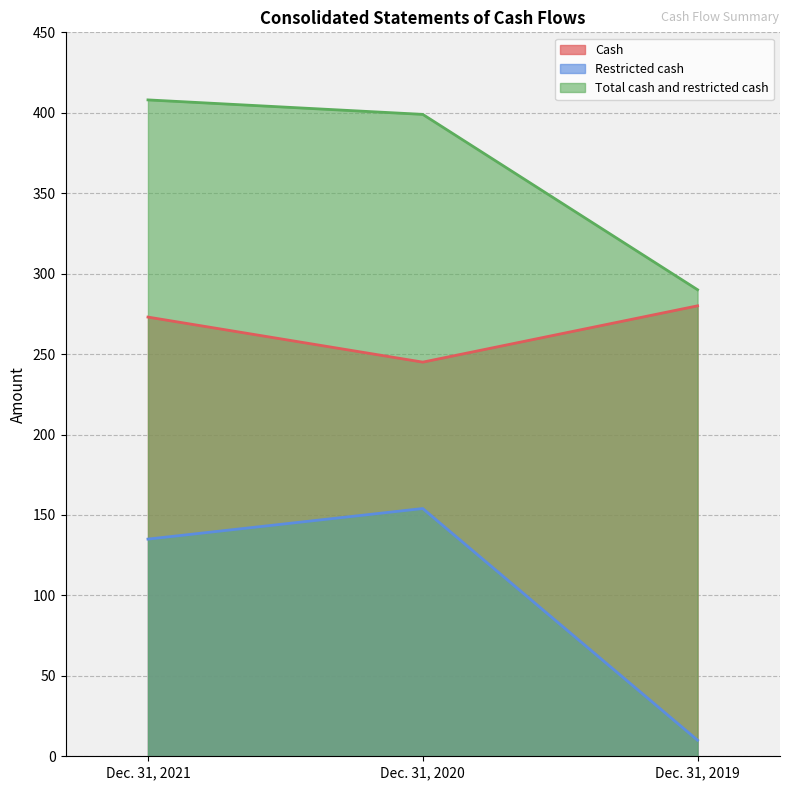

Does the chart display data point markers on the line(s)?

No